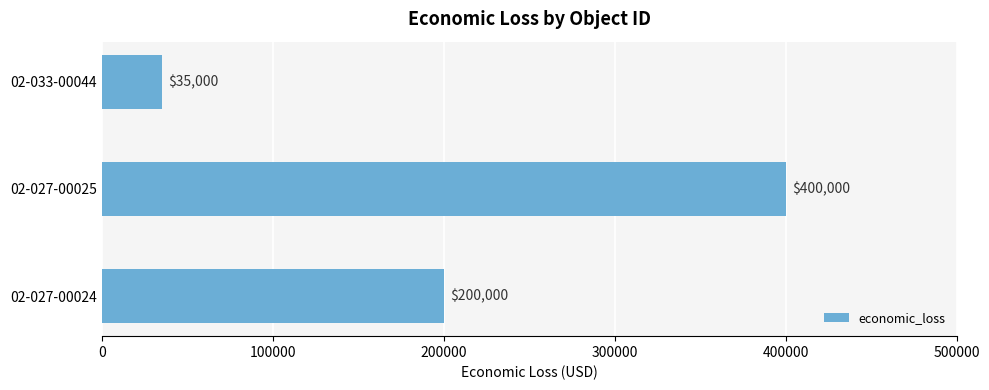

How many values are between 35000 and 400000?

3